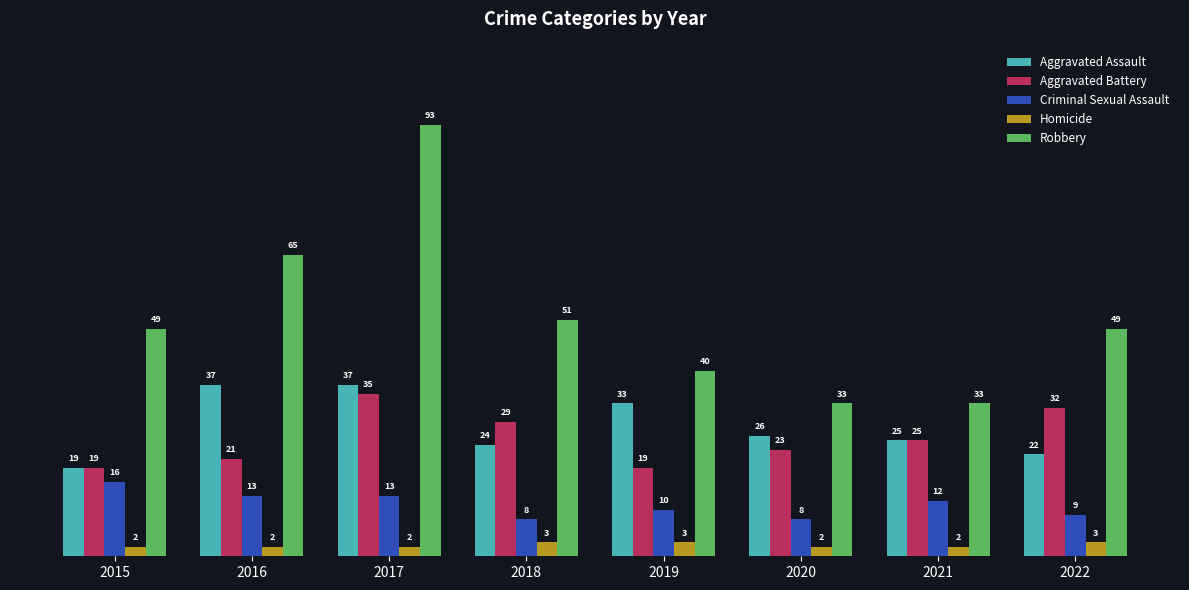

Reading left to right, list all the values displayed in this chart.

Aggravated Assault: 19	37	37	24	33	26	25	22
Aggravated Battery: 19	21	35	29	19	23	25	32
Criminal Sexual Assault: 16	13	13	8	10	8	12	9
Homicide: 2	2	2	3	3	2	2	3
Robbery: 49	65	93	51	40	33	33	49